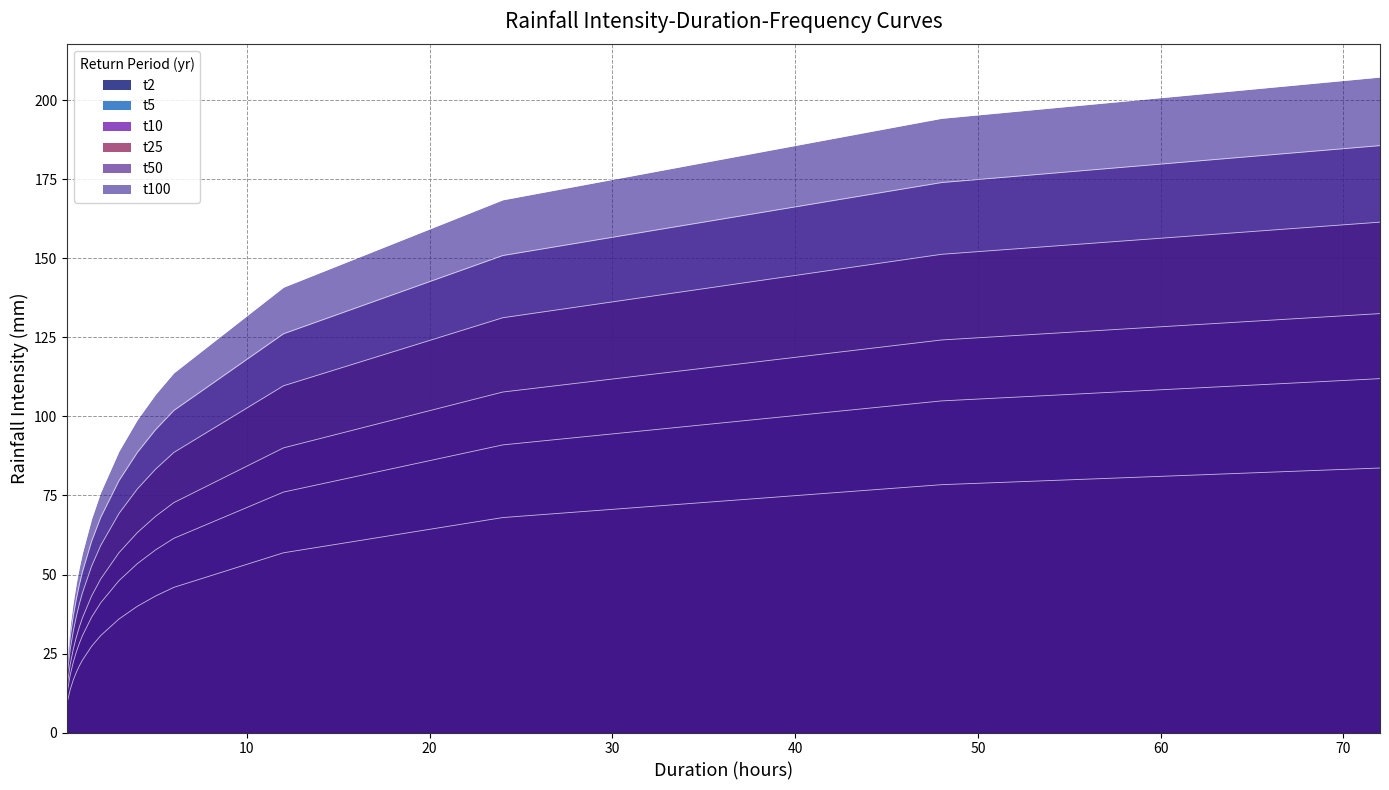

Which series has the largest range (max minus min)?

t100